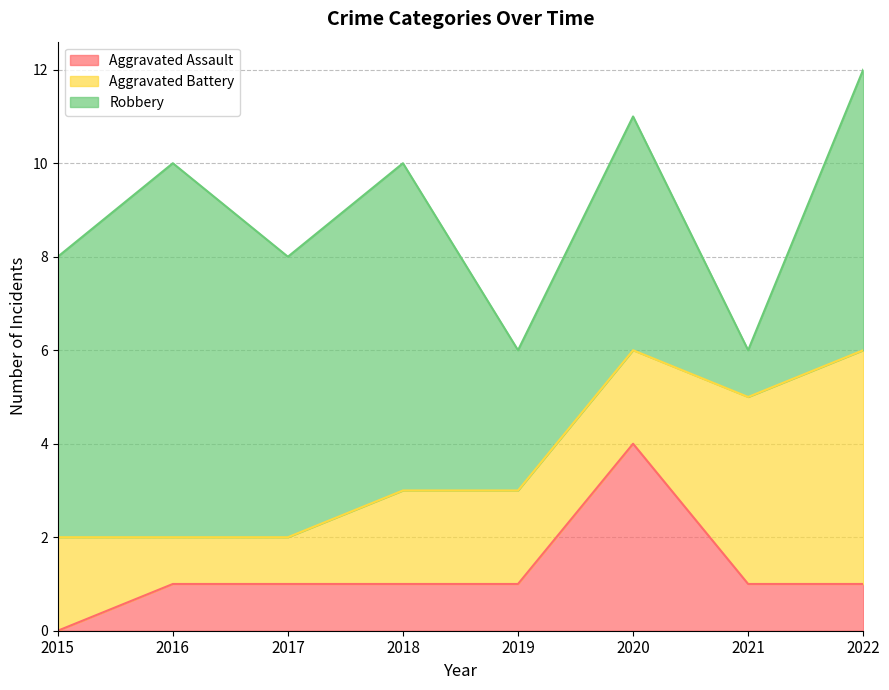

Count the number of data series in this chart.

3